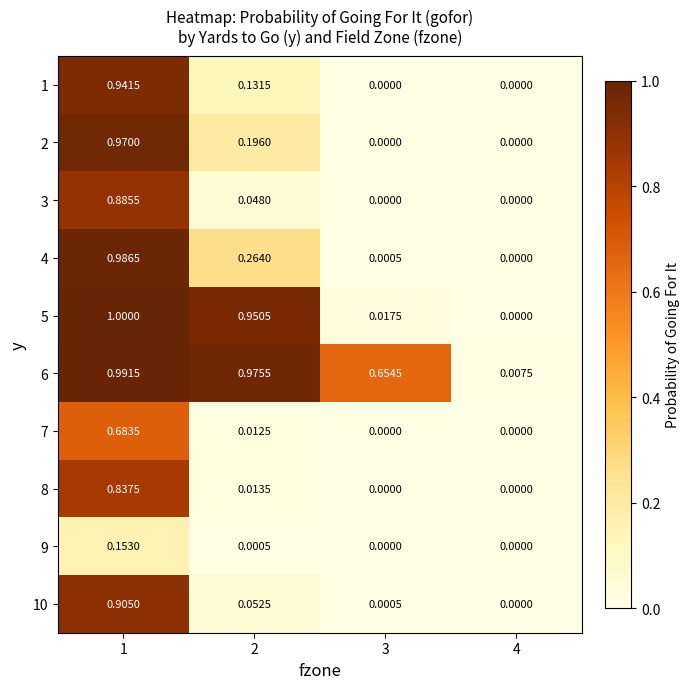

How many values in 8 are above zero?

2